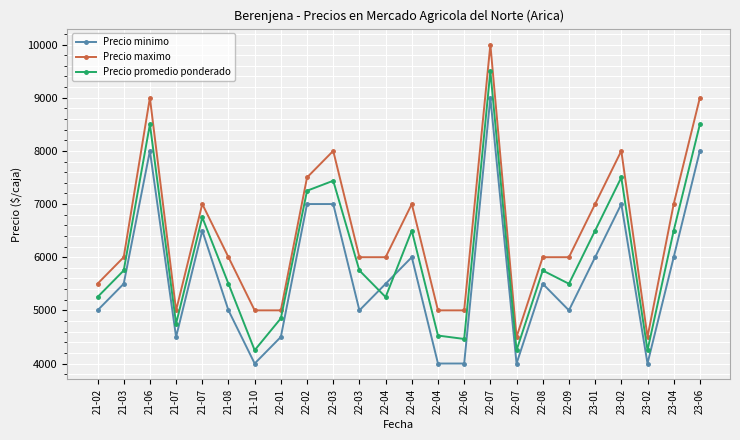

What is the average value of the Precio promedio ponderado series?

6043